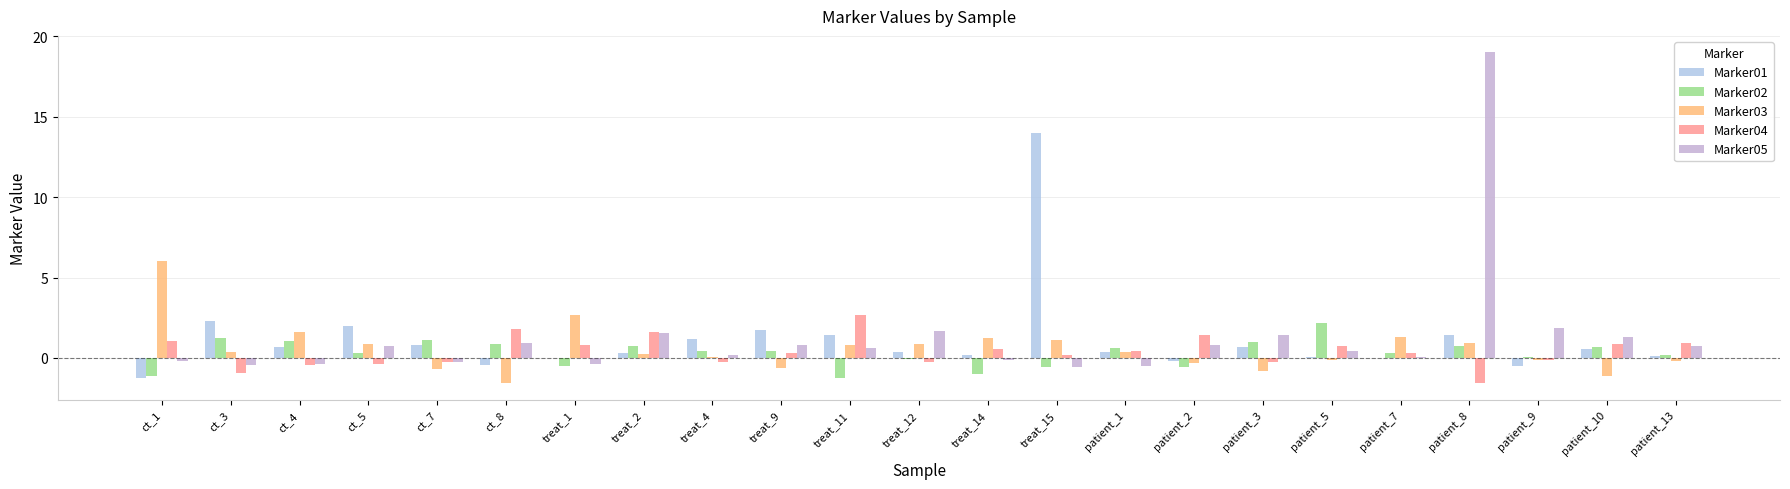

Which series changed the most between treat_14 and patient_8?

Marker05